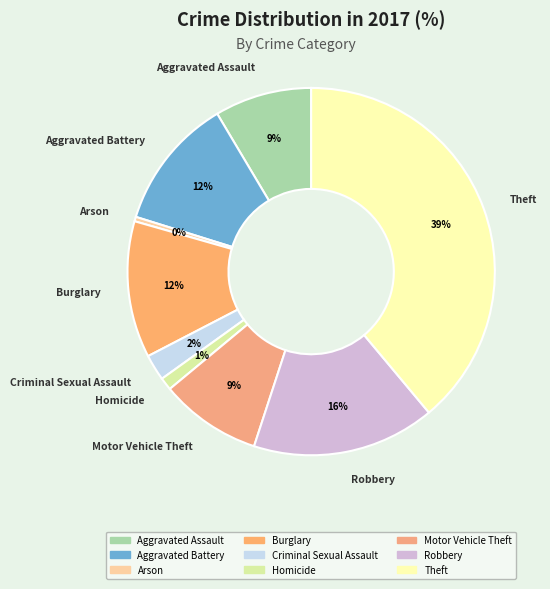

To the nearest percent, what is the average slice percentage?

11%